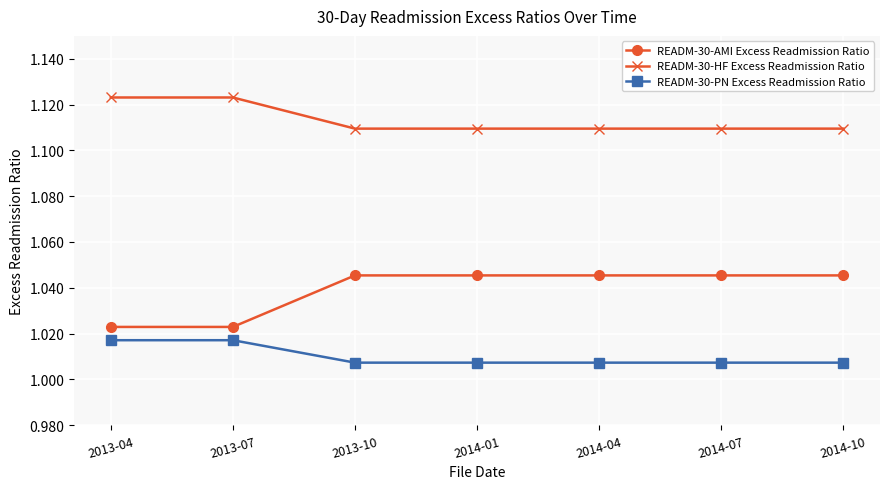

What position from the left is 2014-04?

5